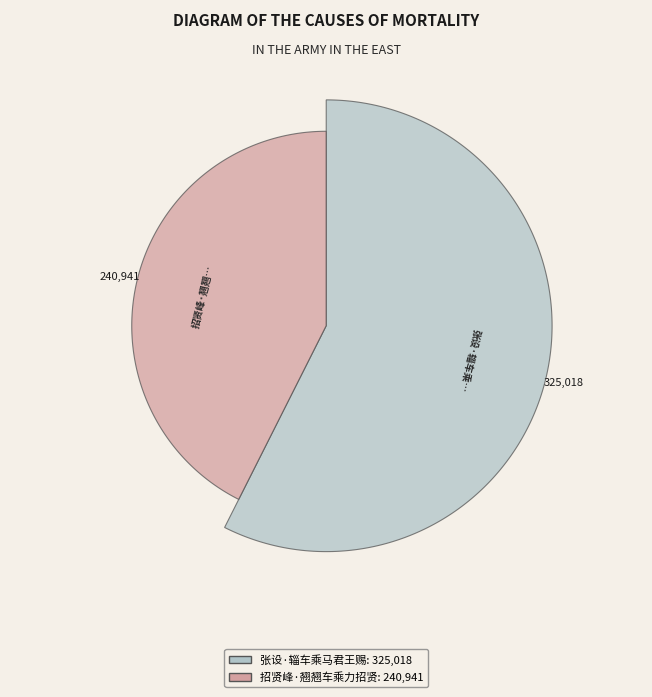

How many slices are in this pie chart?

2